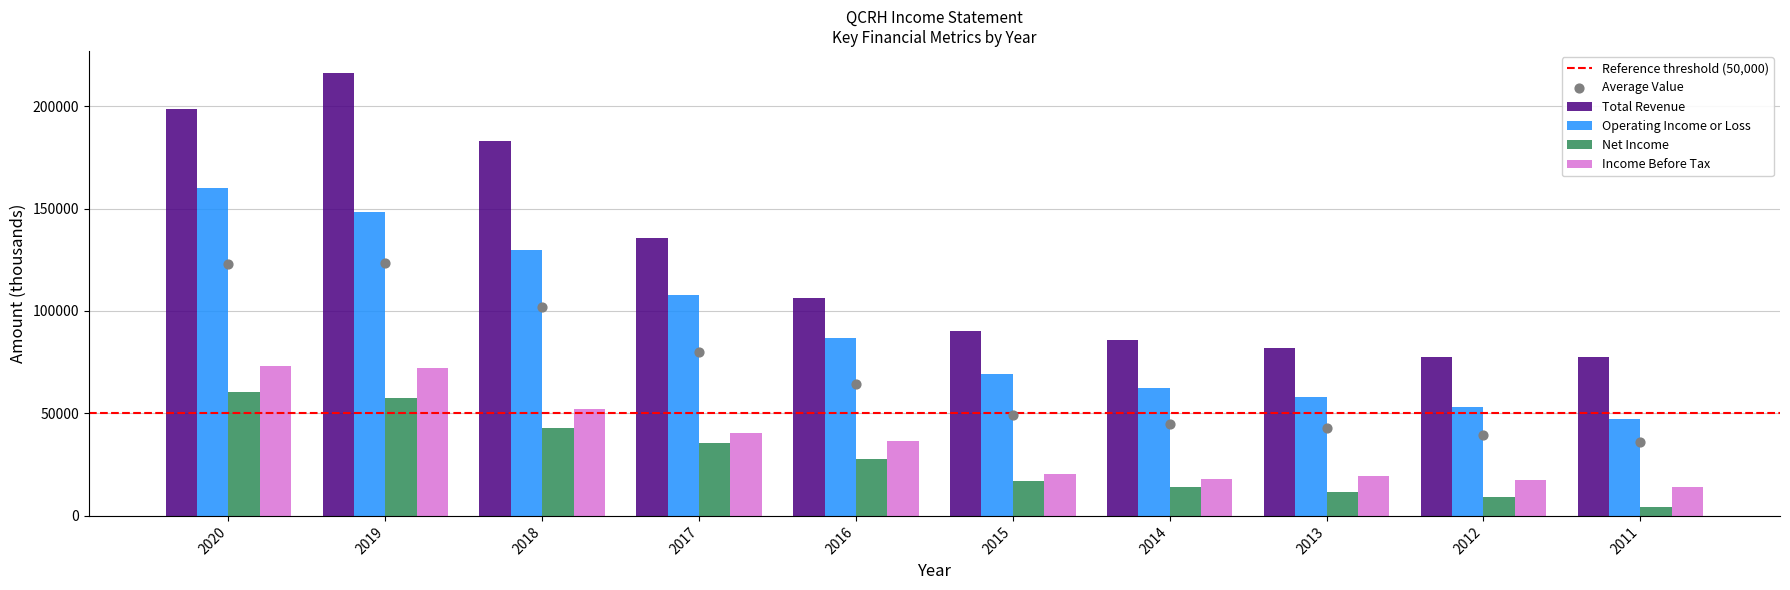

Which series reaches the maximum Y coordinate?

Total Revenue